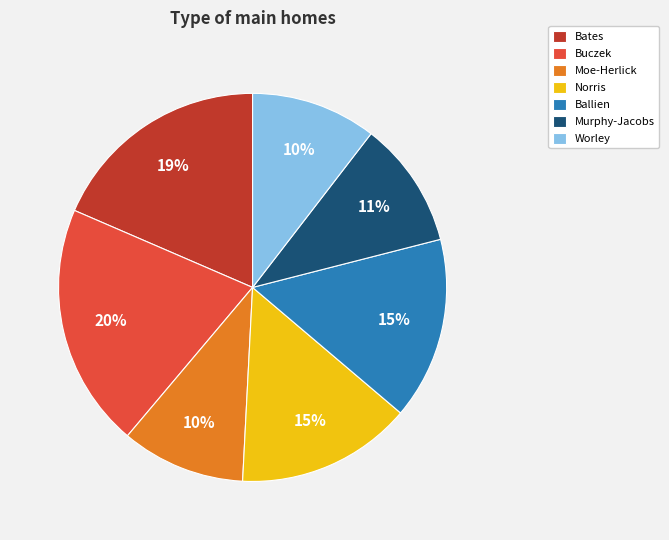

To the nearest percent, what percentage of the pie is Moe-Herlick?

10%